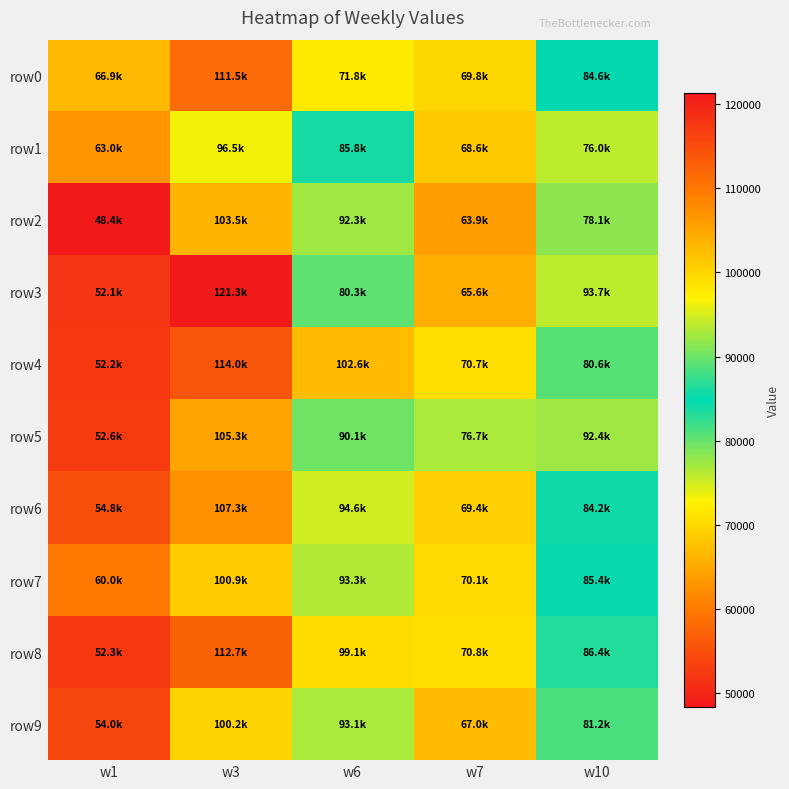

Reading left to right, list all the values displayed in this chart.

row0: w1=66900	w3=111500	w6=71800	w7=69800	w10=84600
row1: w1=63000	w3=96500	w6=85800	w7=68600	w10=76000
row2: w1=48400	w3=103500	w6=92300	w7=63900	w10=78100
row3: w1=52100	w3=121300	w6=80300	w7=65600	w10=93700
row4: w1=52200	w3=114000	w6=102600	w7=70700	w10=80600
row5: w1=52600	w3=105300	w6=90100	w7=76700	w10=92400
row6: w1=54800	w3=107300	w6=94600	w7=69400	w10=84200
row7: w1=60000	w3=100900	w6=93300	w7=70100	w10=85400
row8: w1=52300	w3=112700	w6=99100	w7=70800	w10=86400
row9: w1=54000	w3=100200	w6=93100	w7=67000	w10=81200